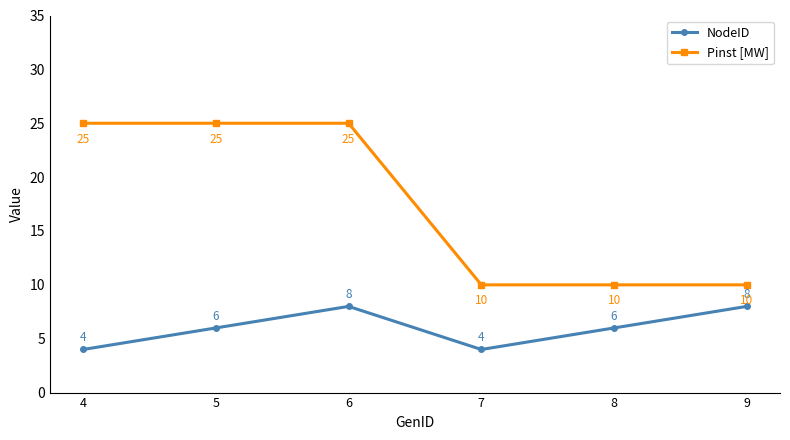

What is the total value across all series at 6?

33